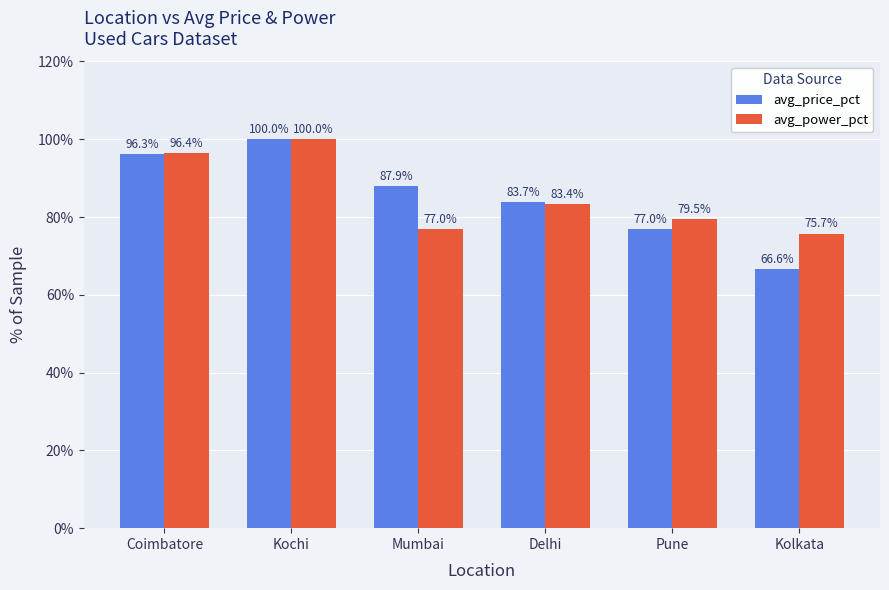

Reading left to right, what are all the values shown in this chart?

avg_price_pct: 96.3	100.0	87.9	83.7	77.0	66.6
avg_power_pct: 96.4	100.0	77.0	83.4	79.5	75.7